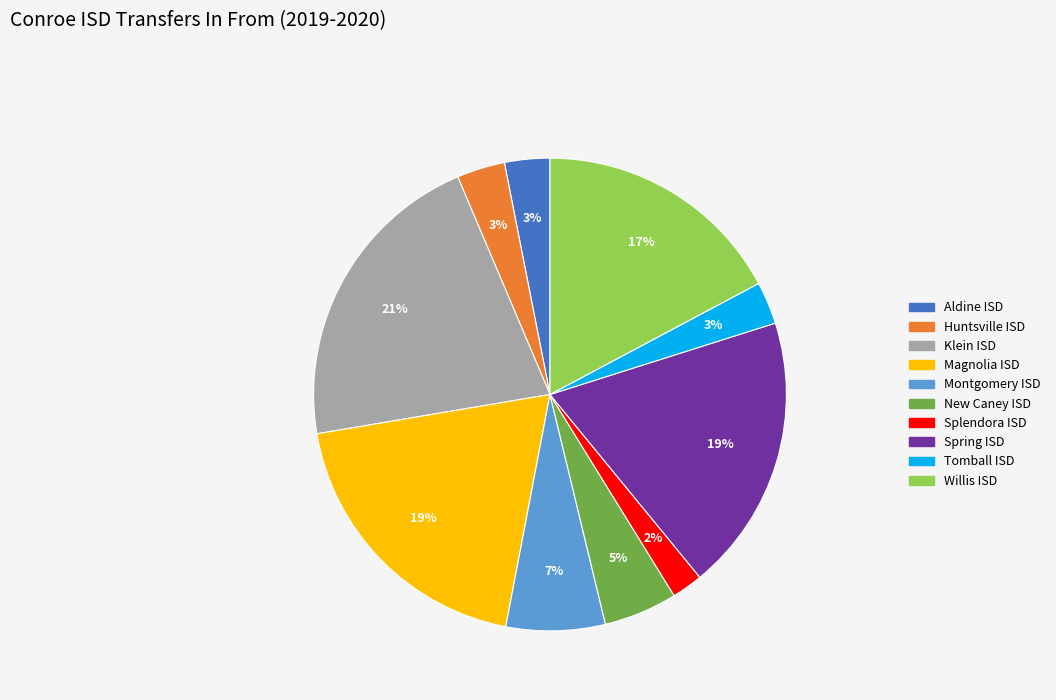

Is the sum of Montgomery ISD and Magnolia ISD greater than half?

No